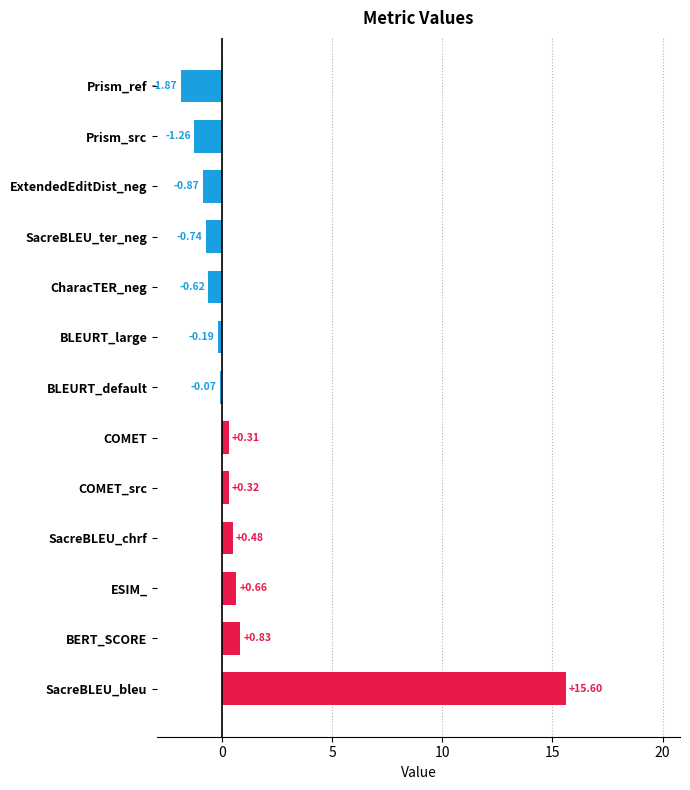

At which label is the value closest to 6?

BERT_SCORE